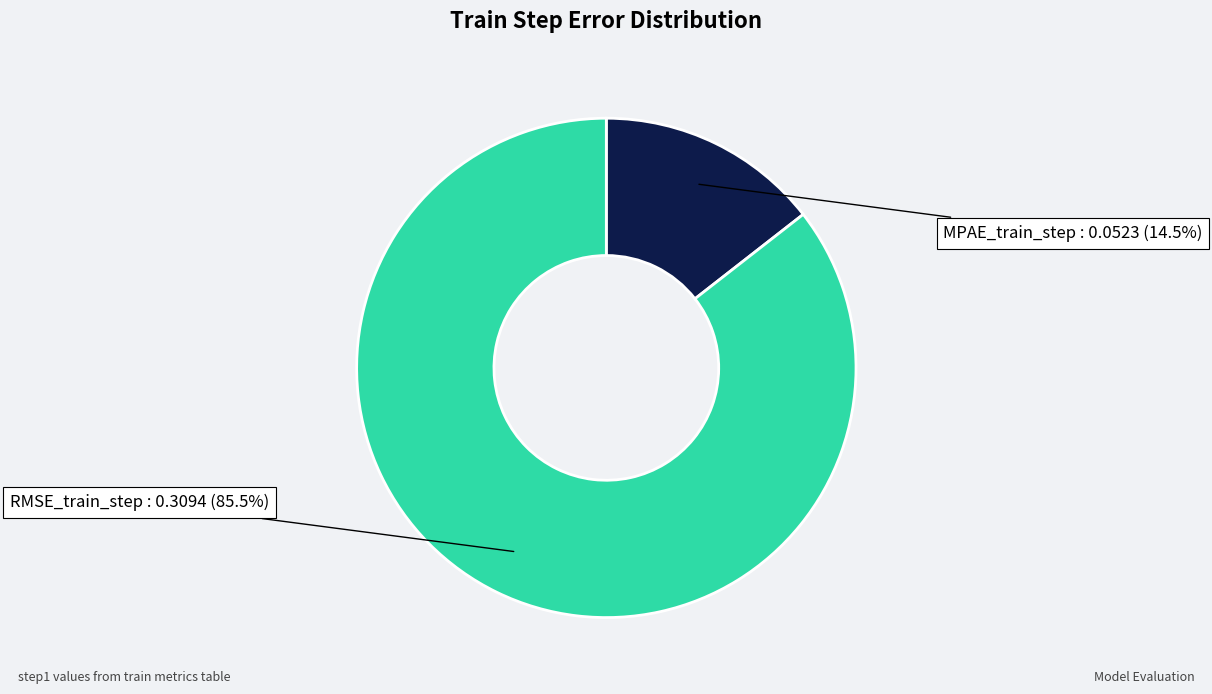

Is there a majority slice in this chart?

Yes